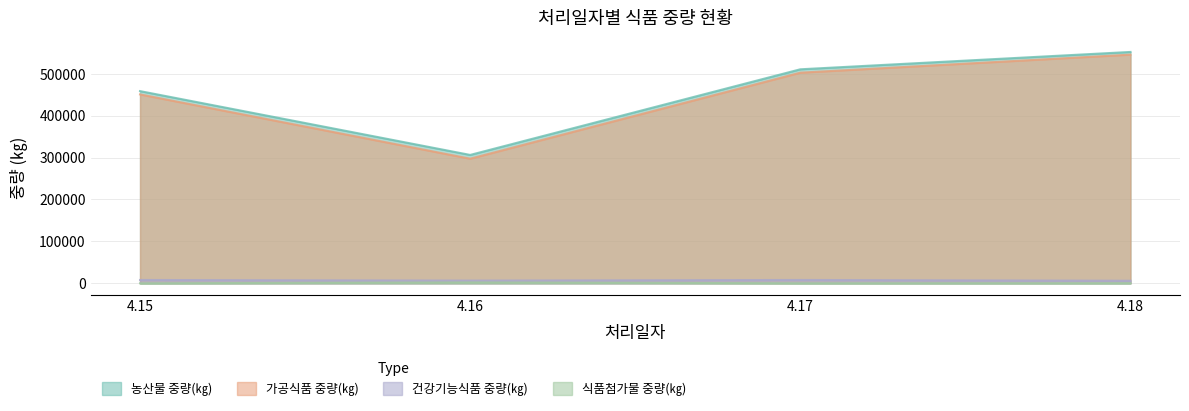

Read the 건강기능식품 중량(㎏) value at 4.18, to the nearest 100.

6100